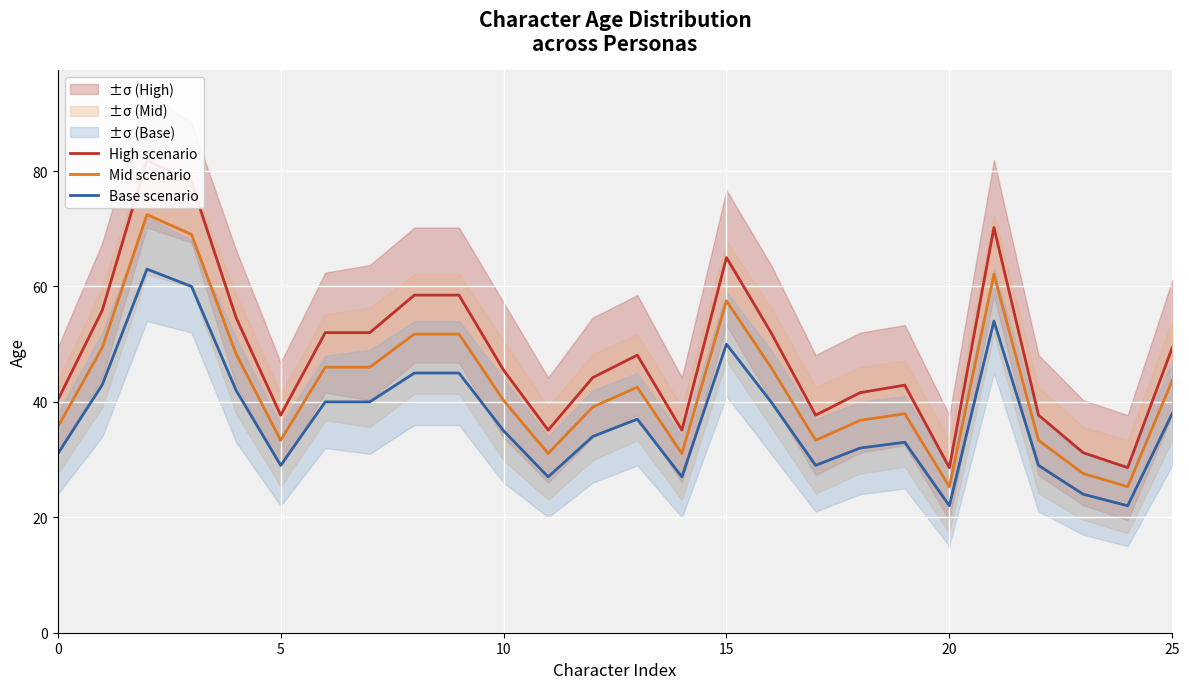

The Base scenario series shows 31.0 at 0. True or false?

True